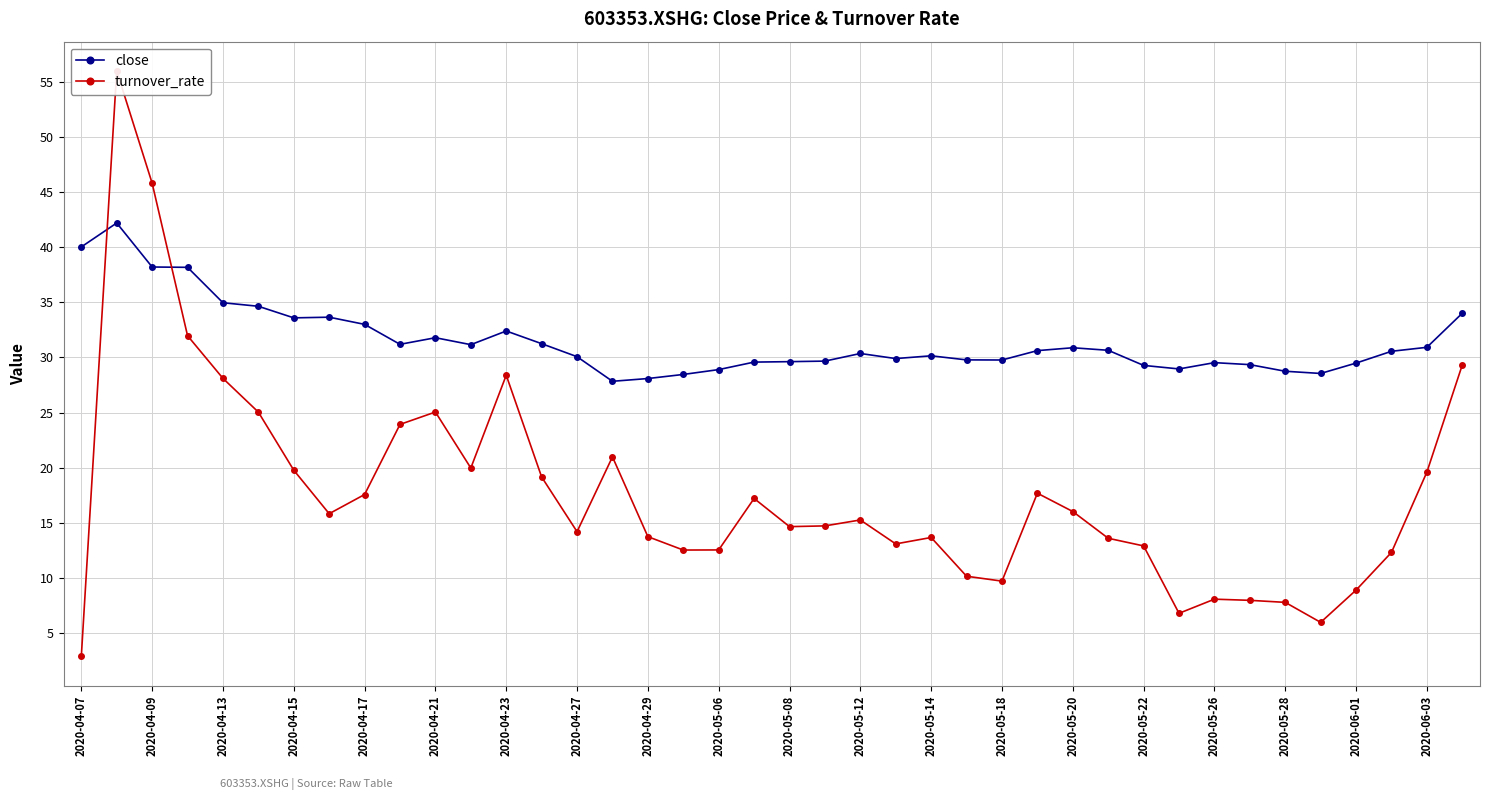

Is it true that close equals 31.8 at 2020-04-21?

True